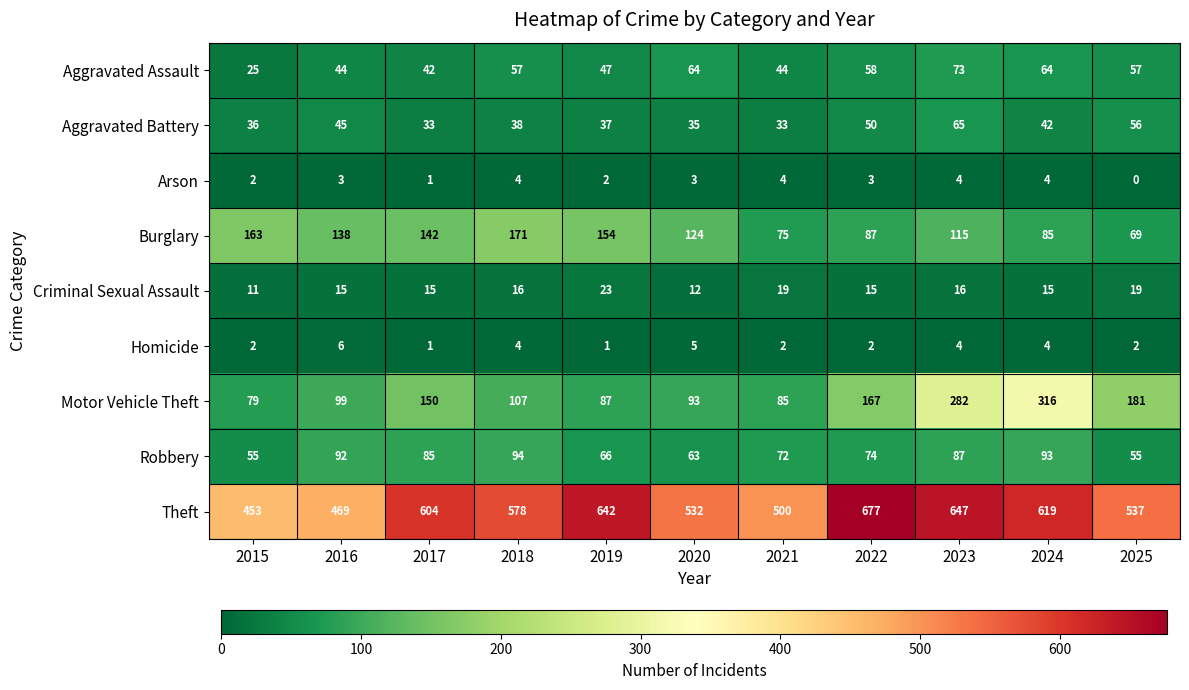

Where does the Aggravated Battery series first go above 38?

2016